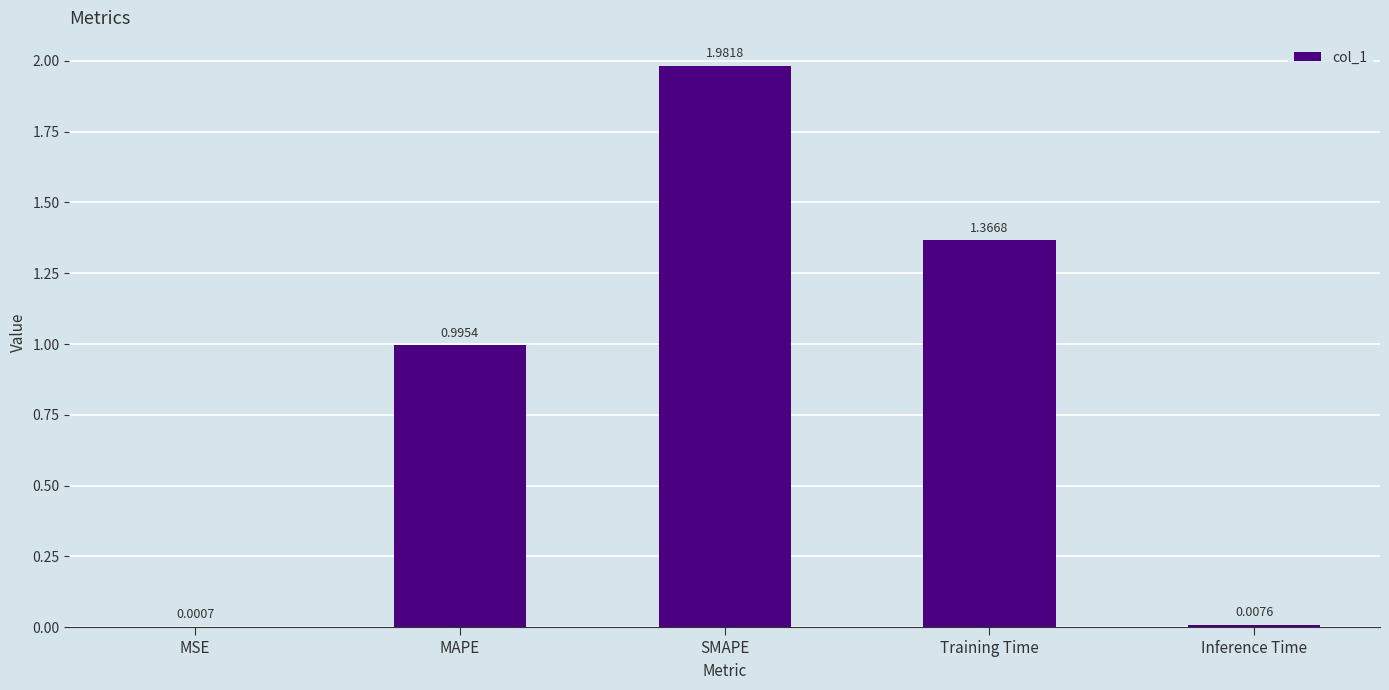

What is the change in value from MAPE to SMAPE?

+1.0